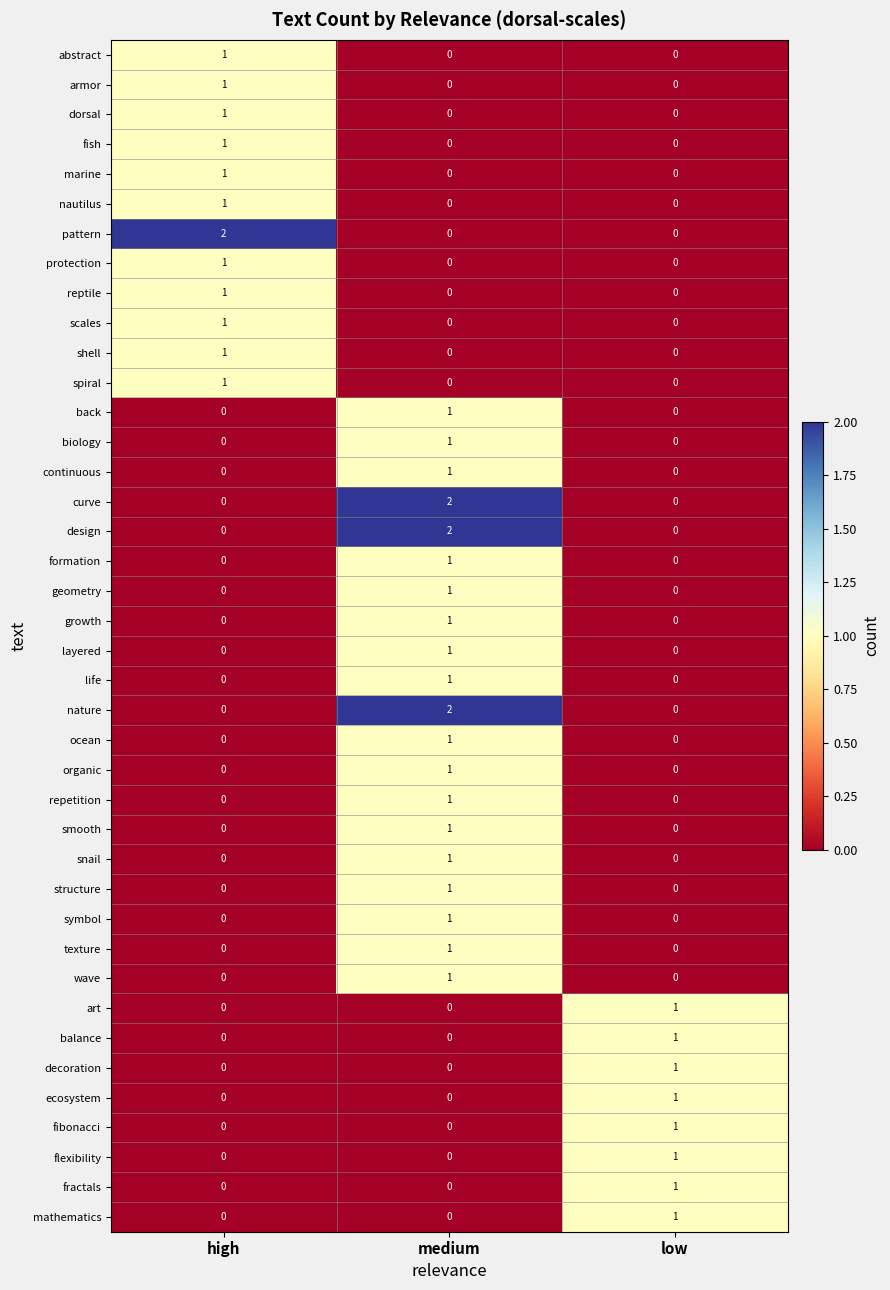

Between high and low, which series saw the biggest shift?

pattern